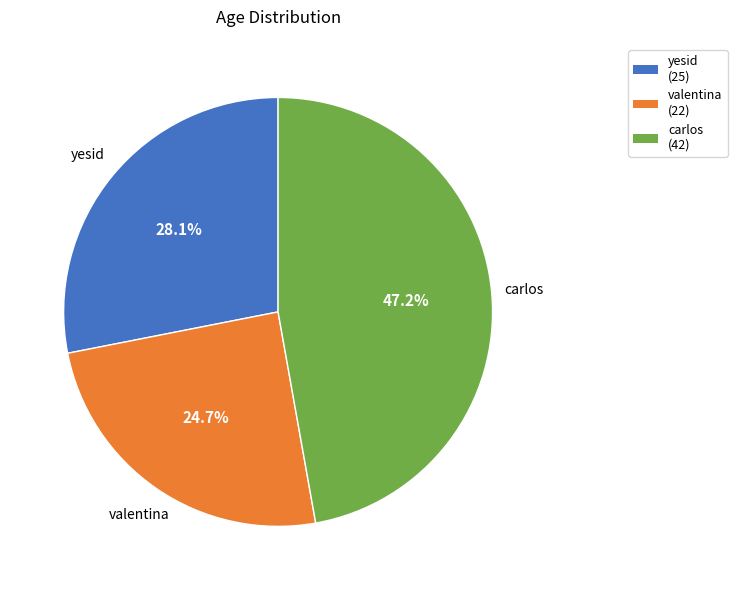

The yesid slice represents 28% of the pie. True or false?

True